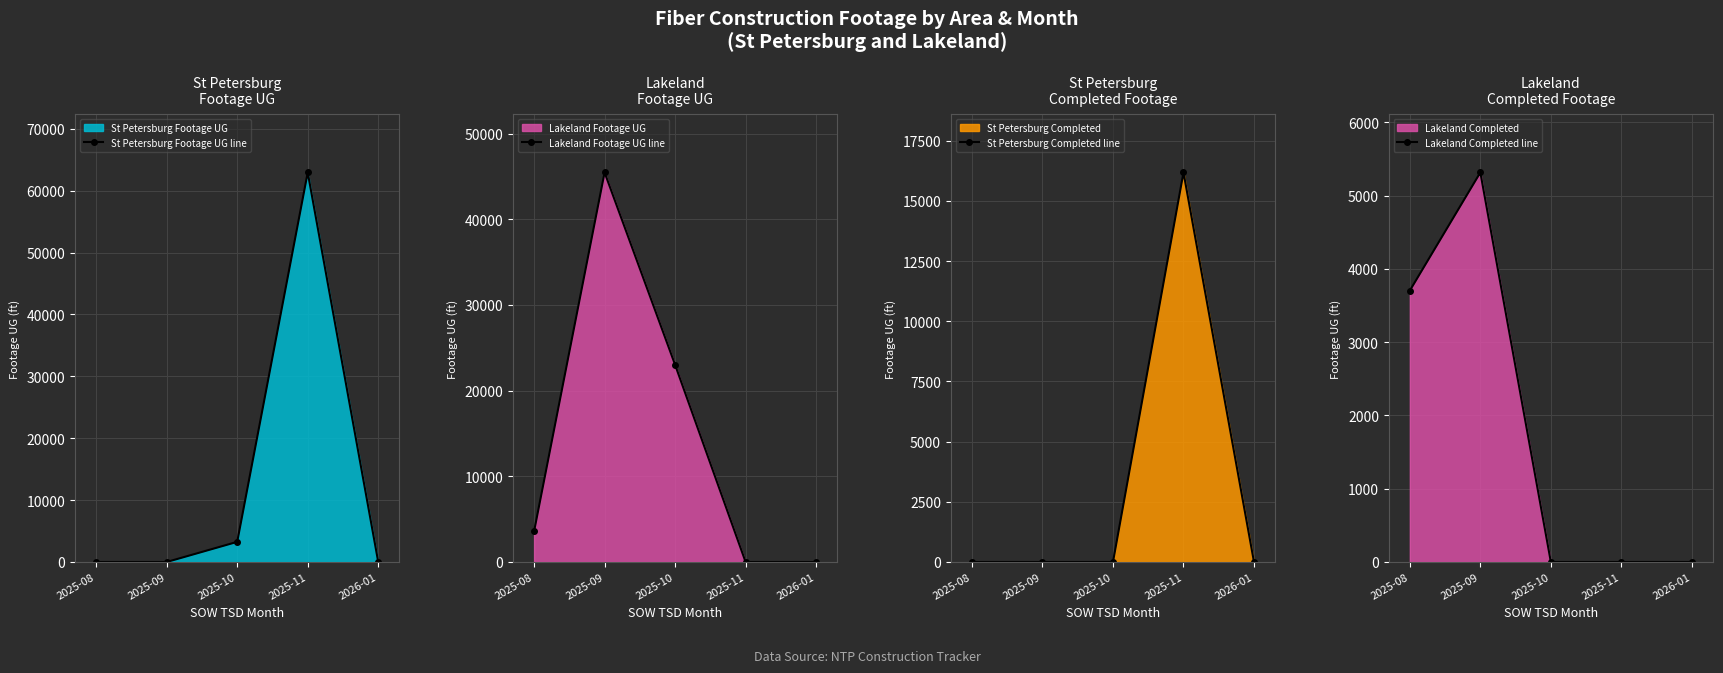

What is the sum of all Lakeland Footage UG line values?

72051